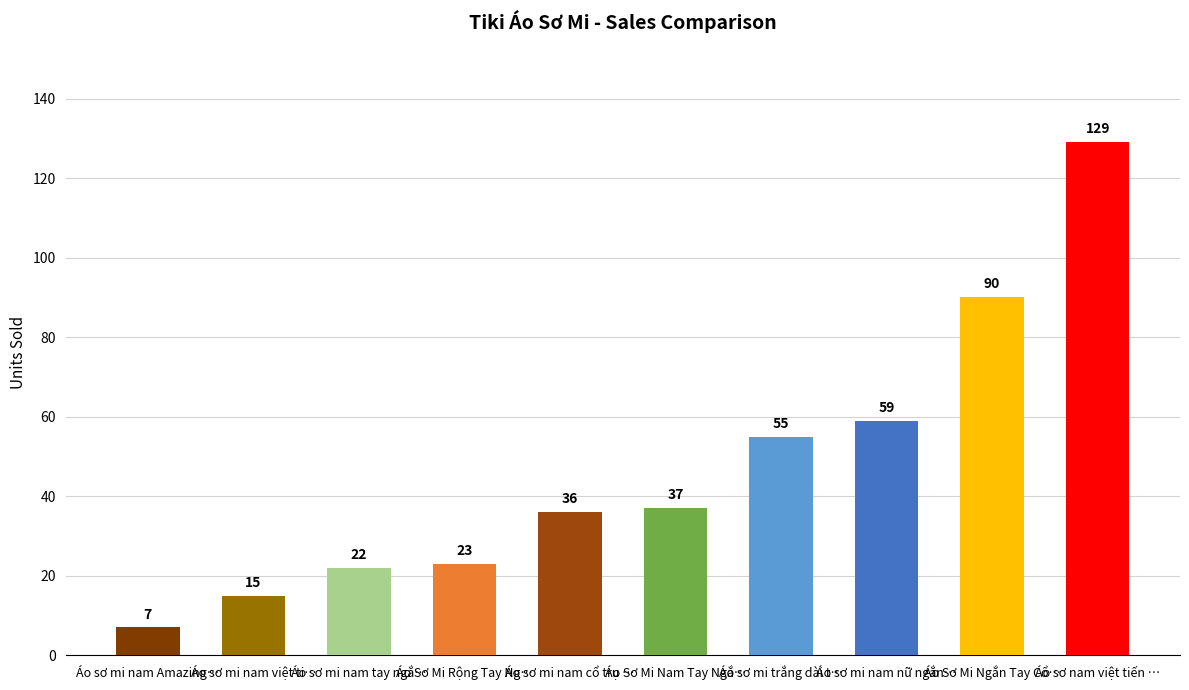

What is the label of the 4th bar from the right?

Áo sơ mi trắng dài t…